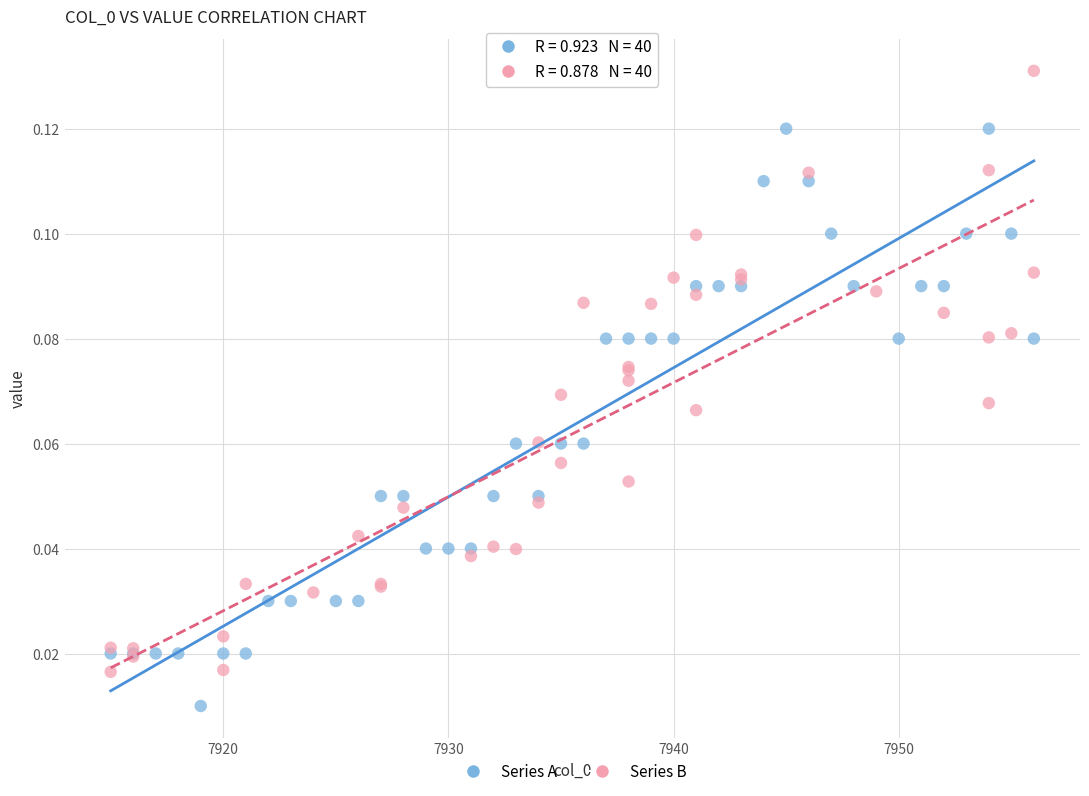

Which series has the largest Y range (max minus min)?

Series B